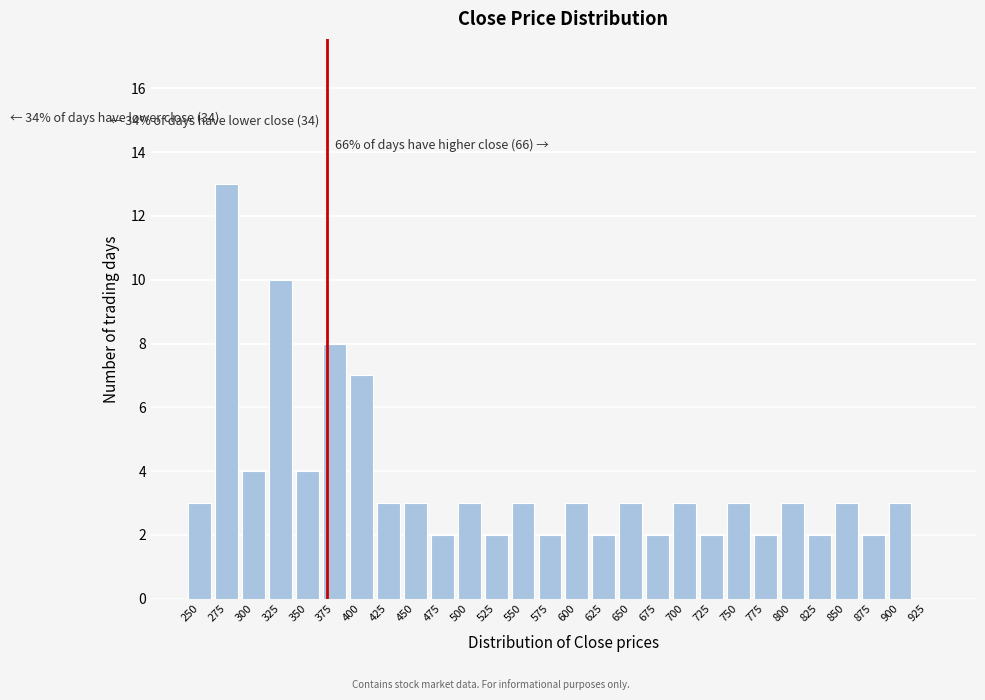

Reading right to left, extract all data points from this chart.

925=0	900=3	875=2	850=3	825=2	800=3	775=2	750=3	725=2	700=3	675=2	650=3	625=2	600=3	575=2	550=3	525=2	500=3	475=2	450=3	425=3	400=7	375=8	350=4	325=10	300=4	275=13	250=3